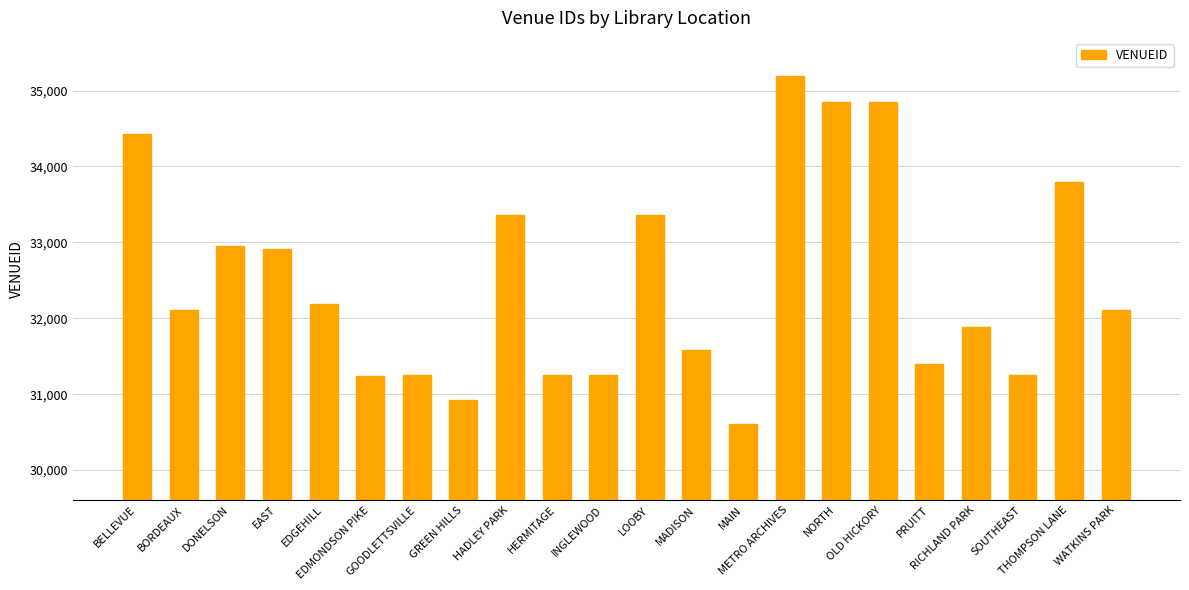

How many data points does each series have?

22